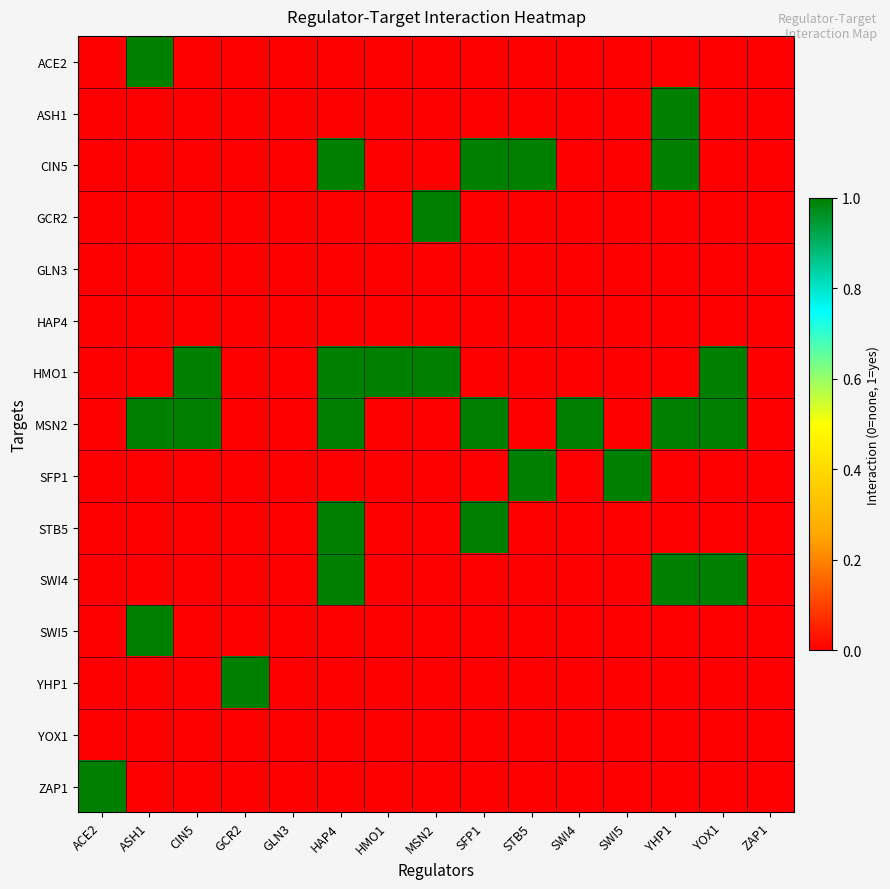

Which has a higher value, YHP1 or ACE2?

YHP1